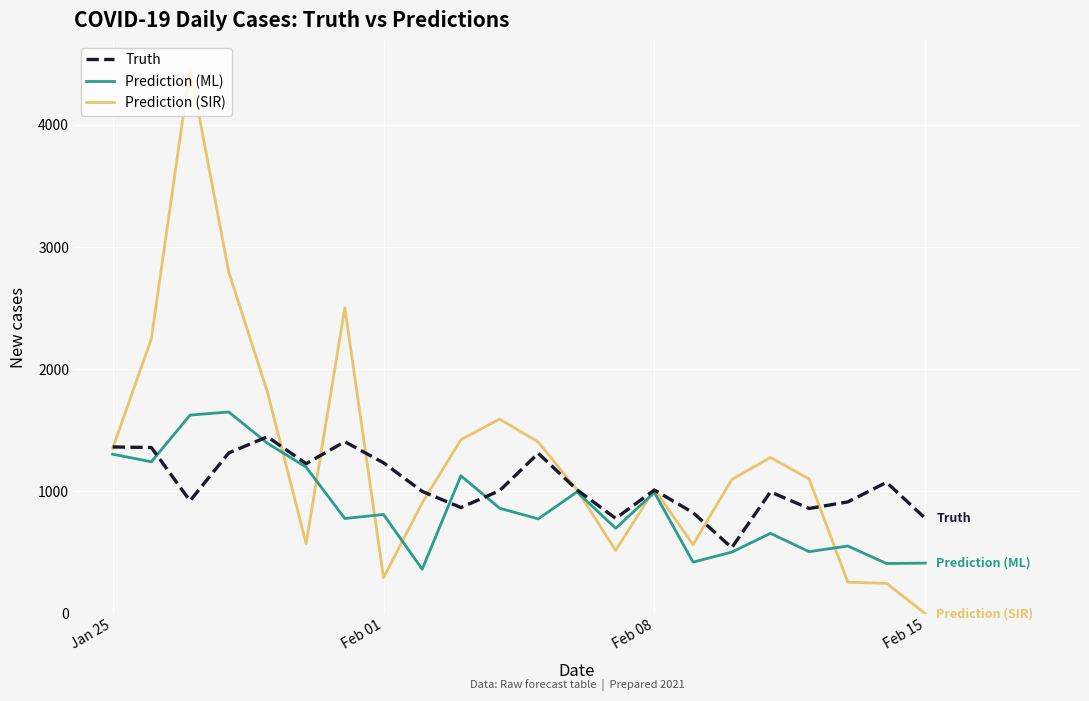

Which series has the widest spread of values?

Prediction (SIR)